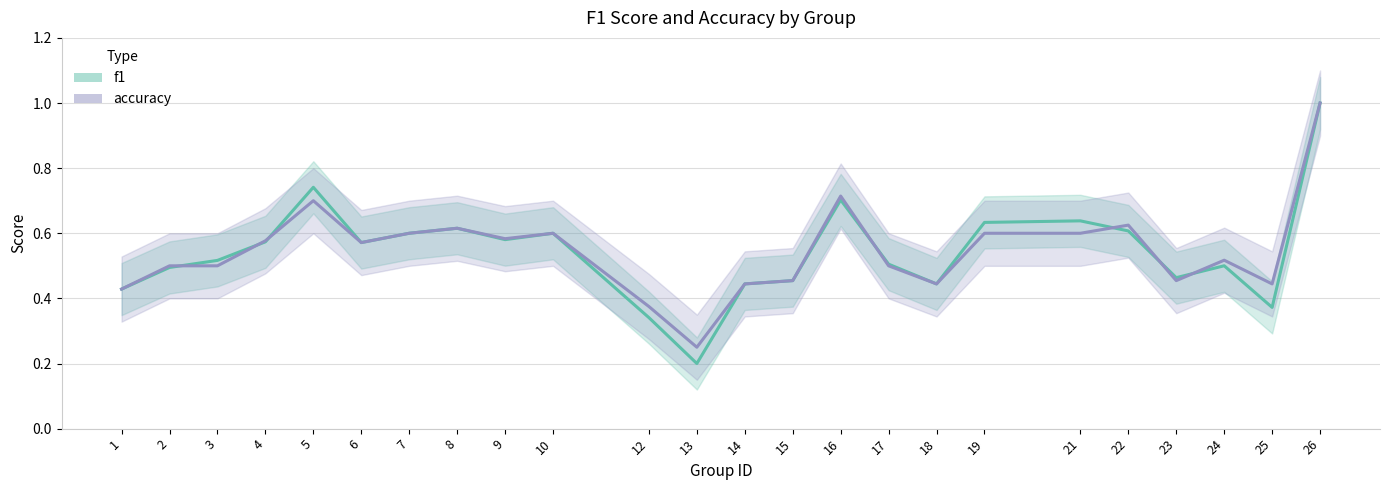

What is the value of the accuracy point at the 20th from the left?

0.6